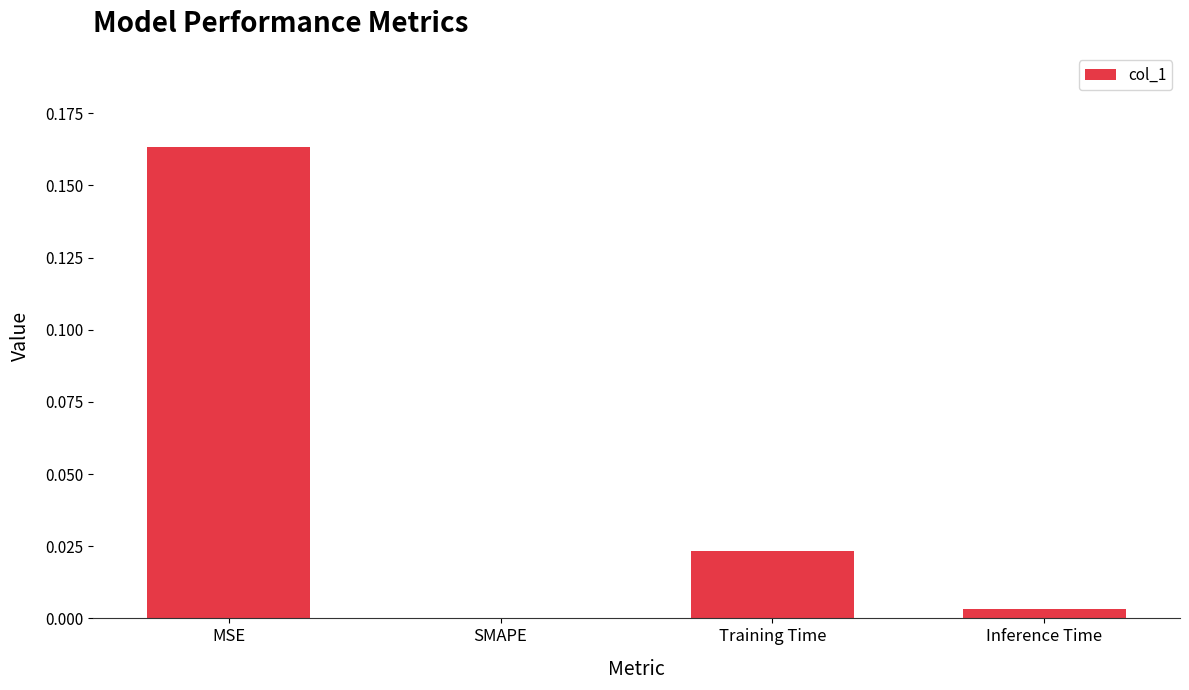

Which label corresponds to the largest value in the chart?

MSE